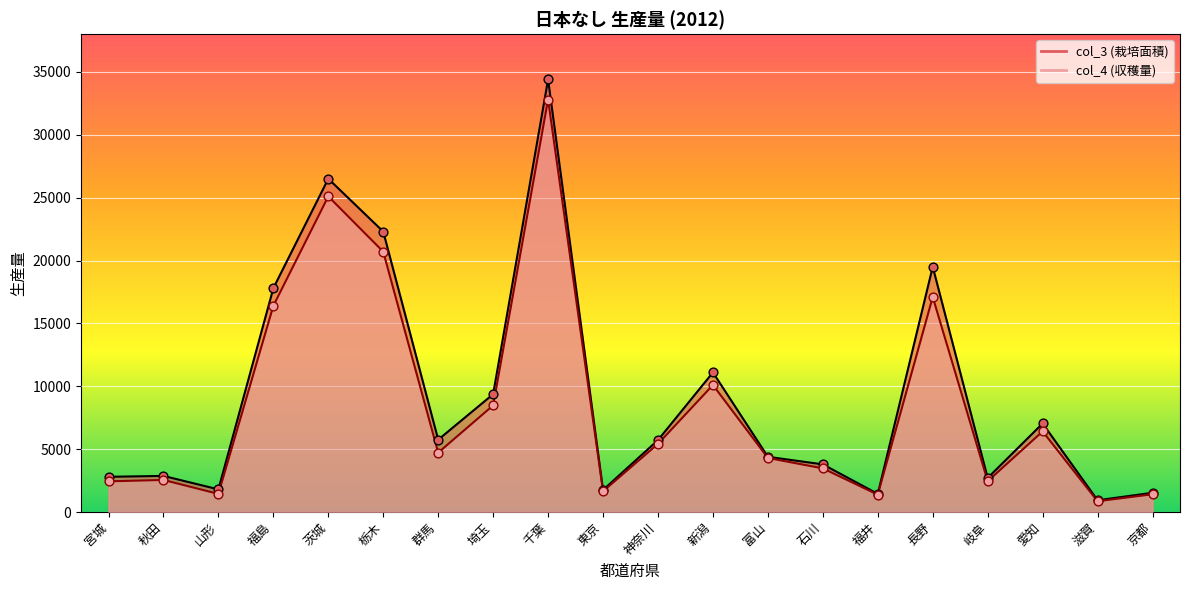

What are all the series names shown in the legend?

col_3, col_4